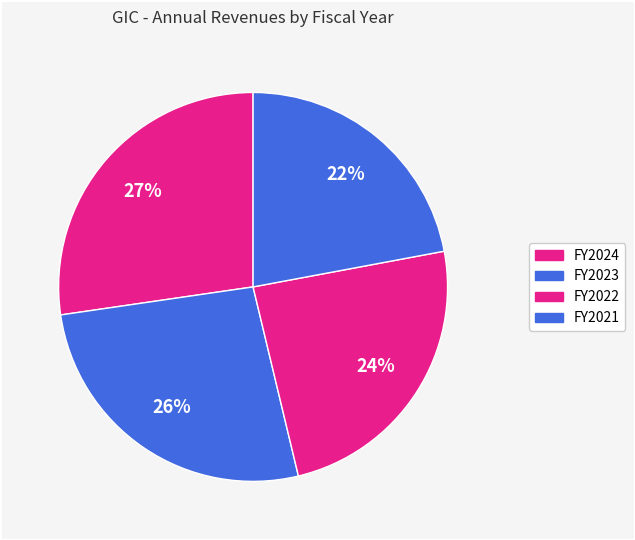

Rank the categories by value from lowest to highest.

2021, 2022, 2023, 2024